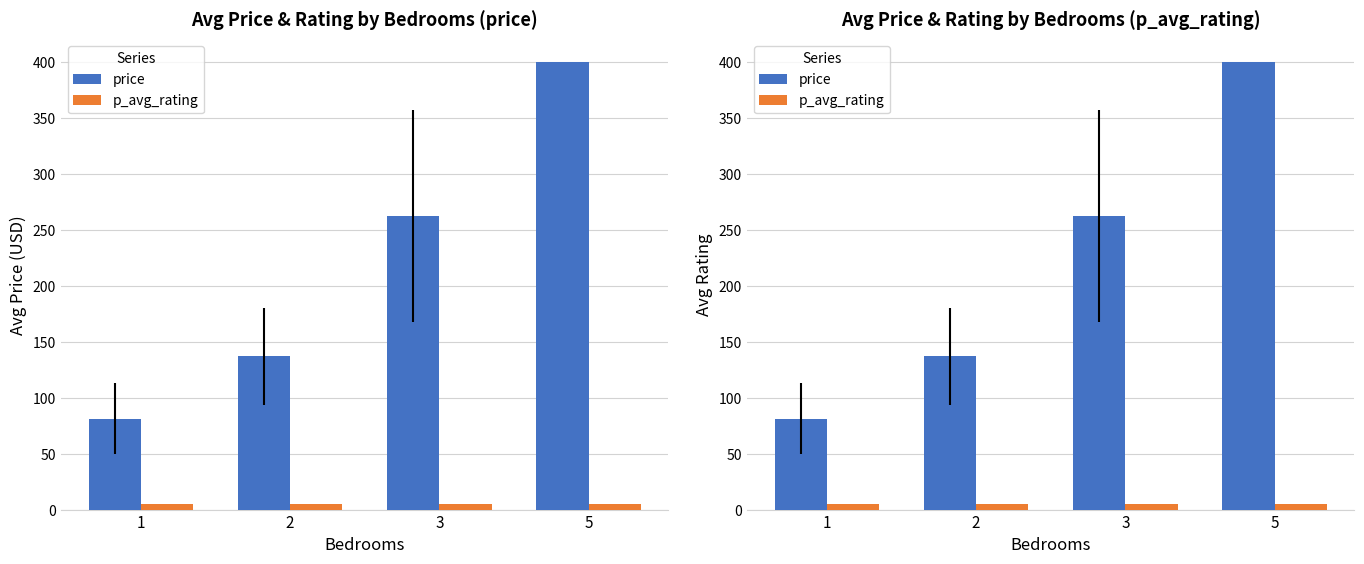

What is the total value across all series at 1?

86.2